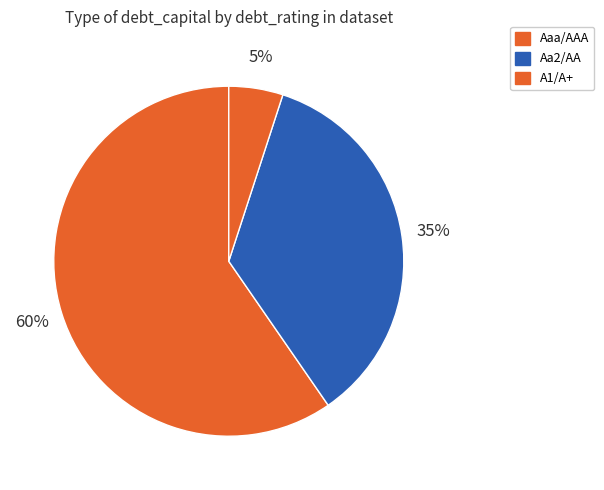

Which category has the smallest portion of the pie?

A1/A+